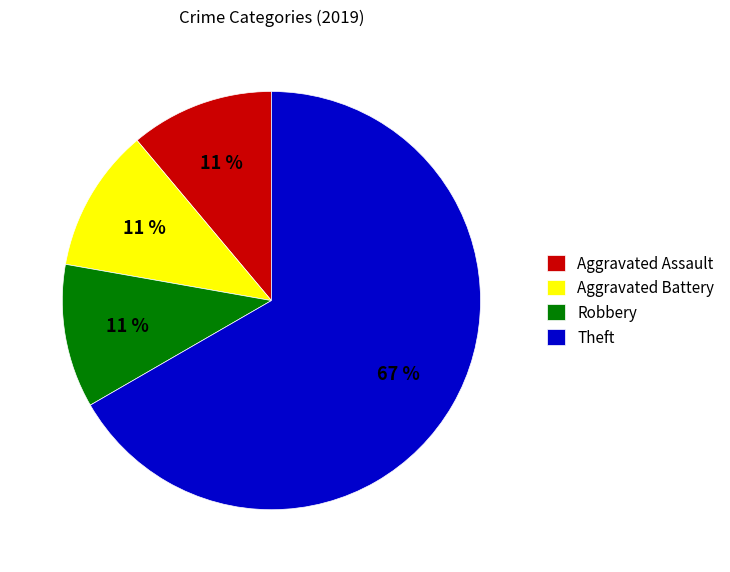

Between Theft and Aggravated Battery, which is larger?

Theft